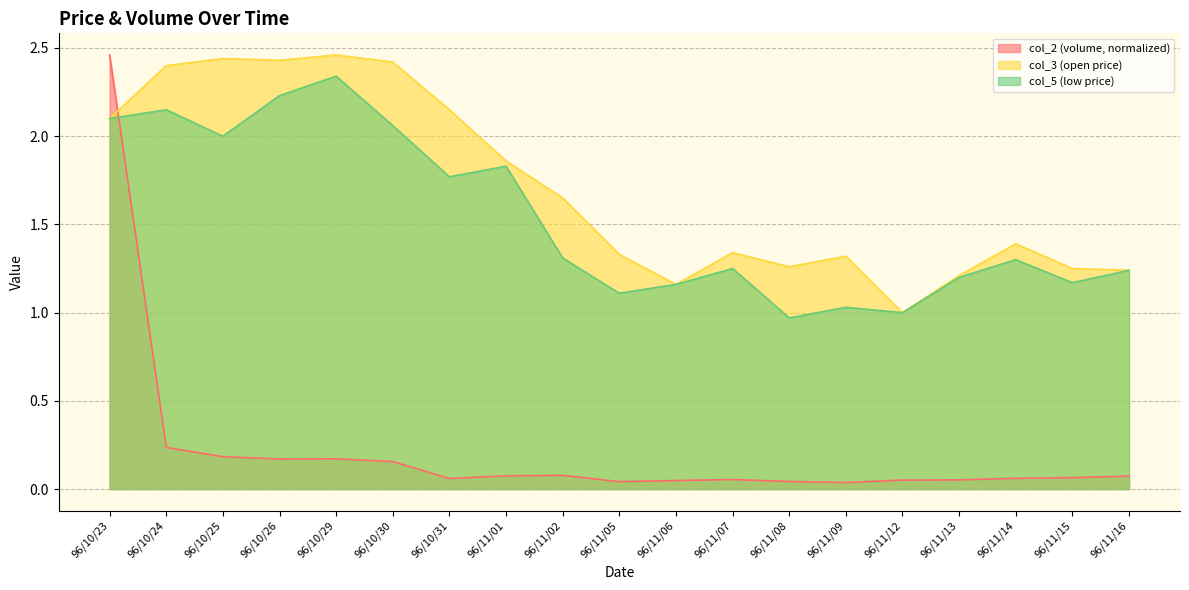

Between 96/10/31 and 96/11/01, which series saw the biggest shift?

col_3 (open price)